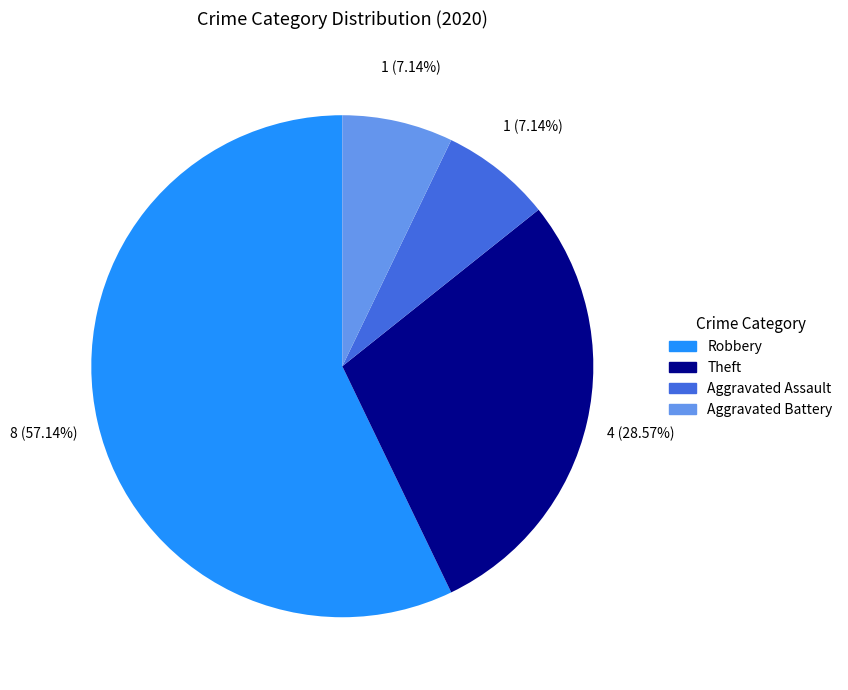

How many slices are in this pie chart?

4